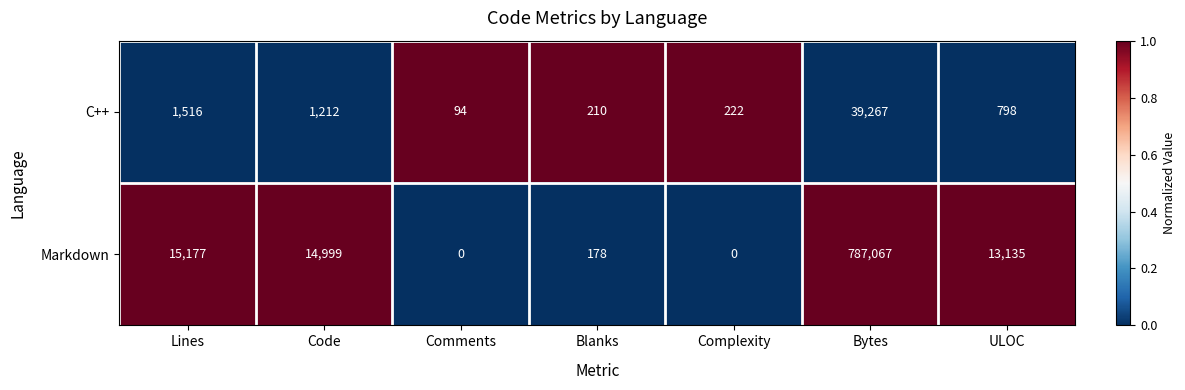

List the series in order of their overall mean, lowest first.

C++, Markdown